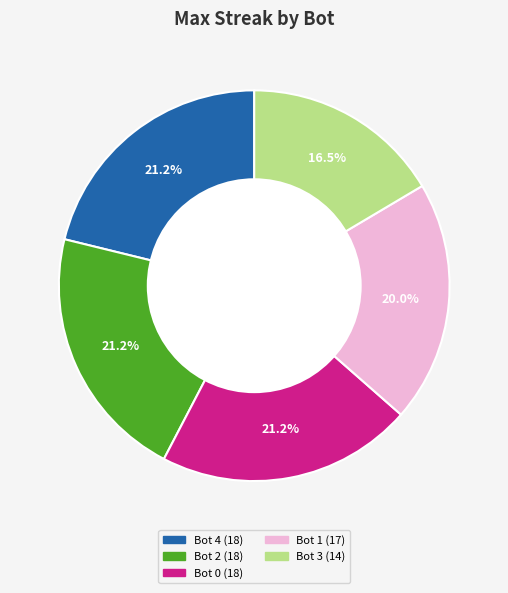

Count the number of slices in the pie.

5